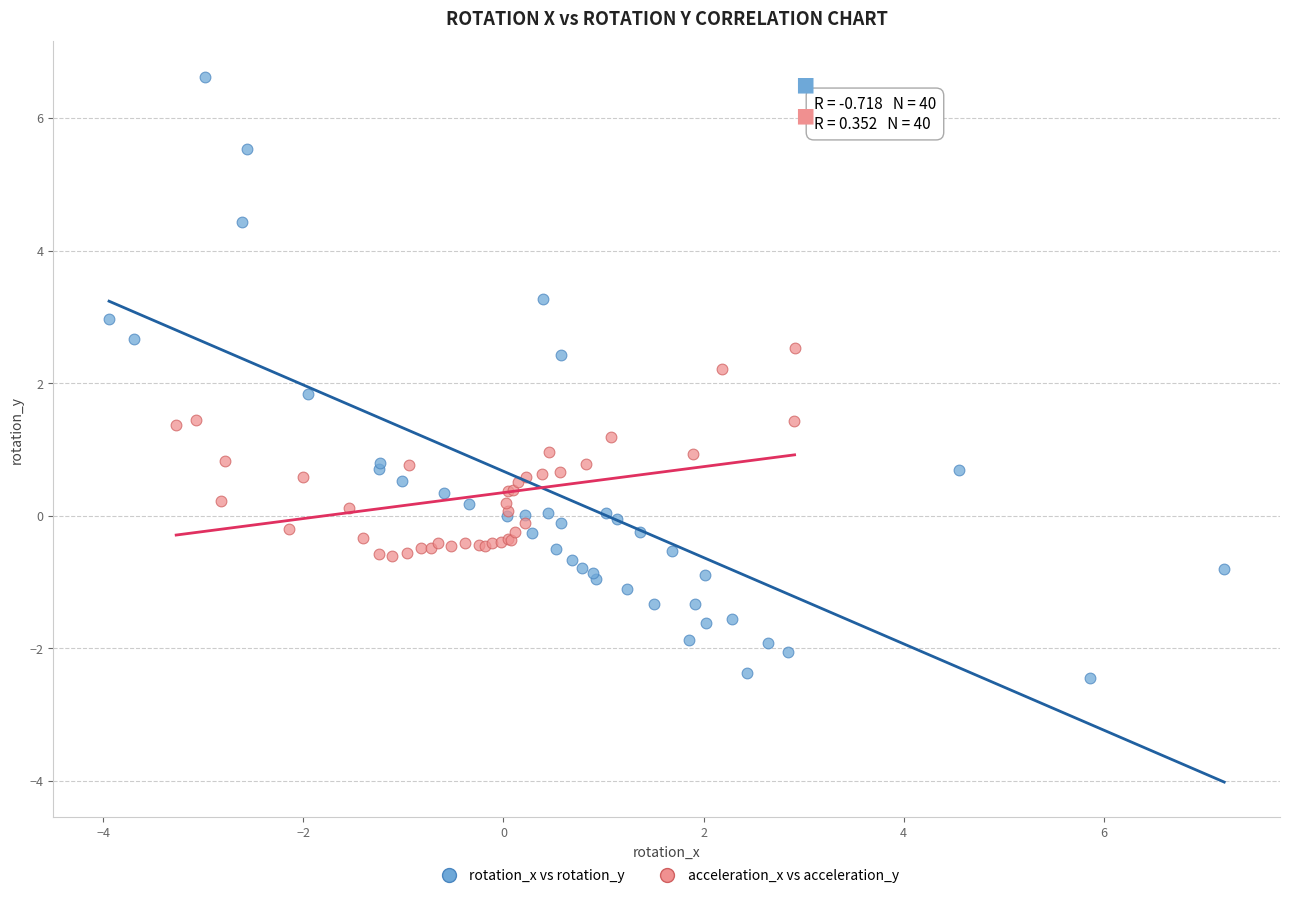

Which series contains the highest Y value?

rotation_x vs rotation_y